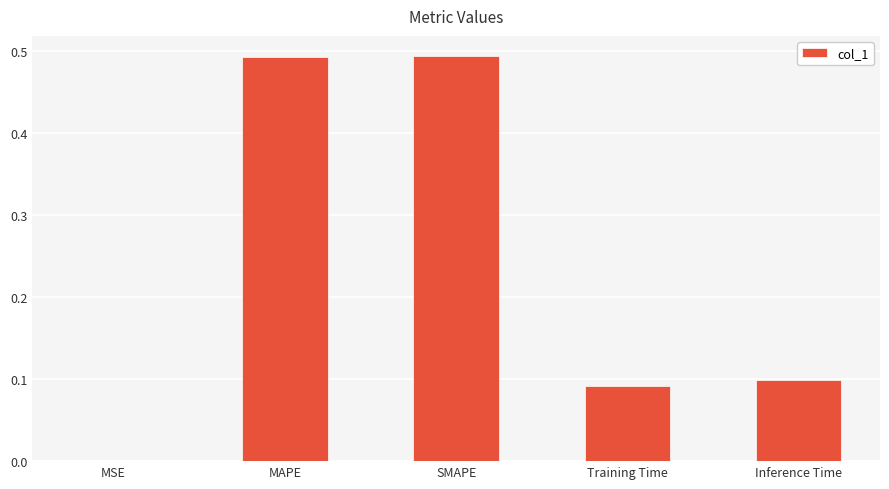

Is it true that the value at MSE is 0.0?

True